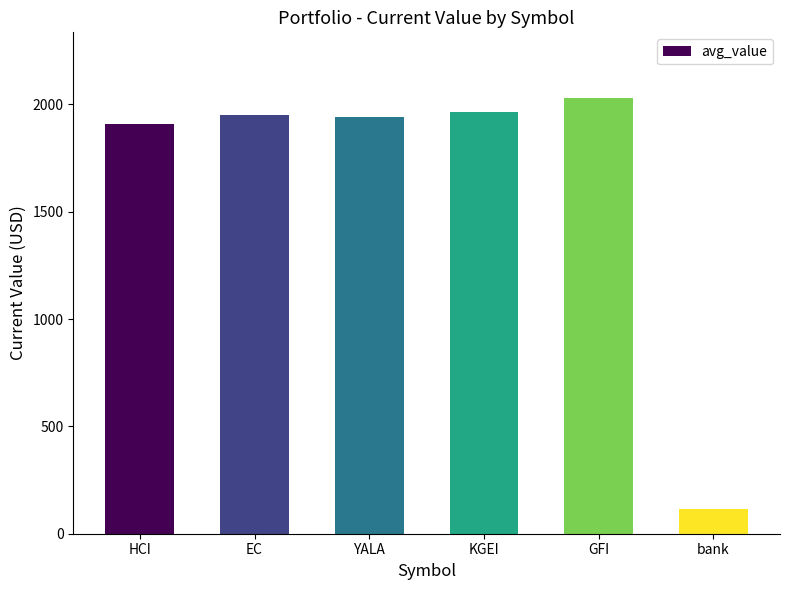

Reading left to right, list all the values displayed in this chart.

1907.9	1952.2	1938.9	1962.9	2030.7	115.8